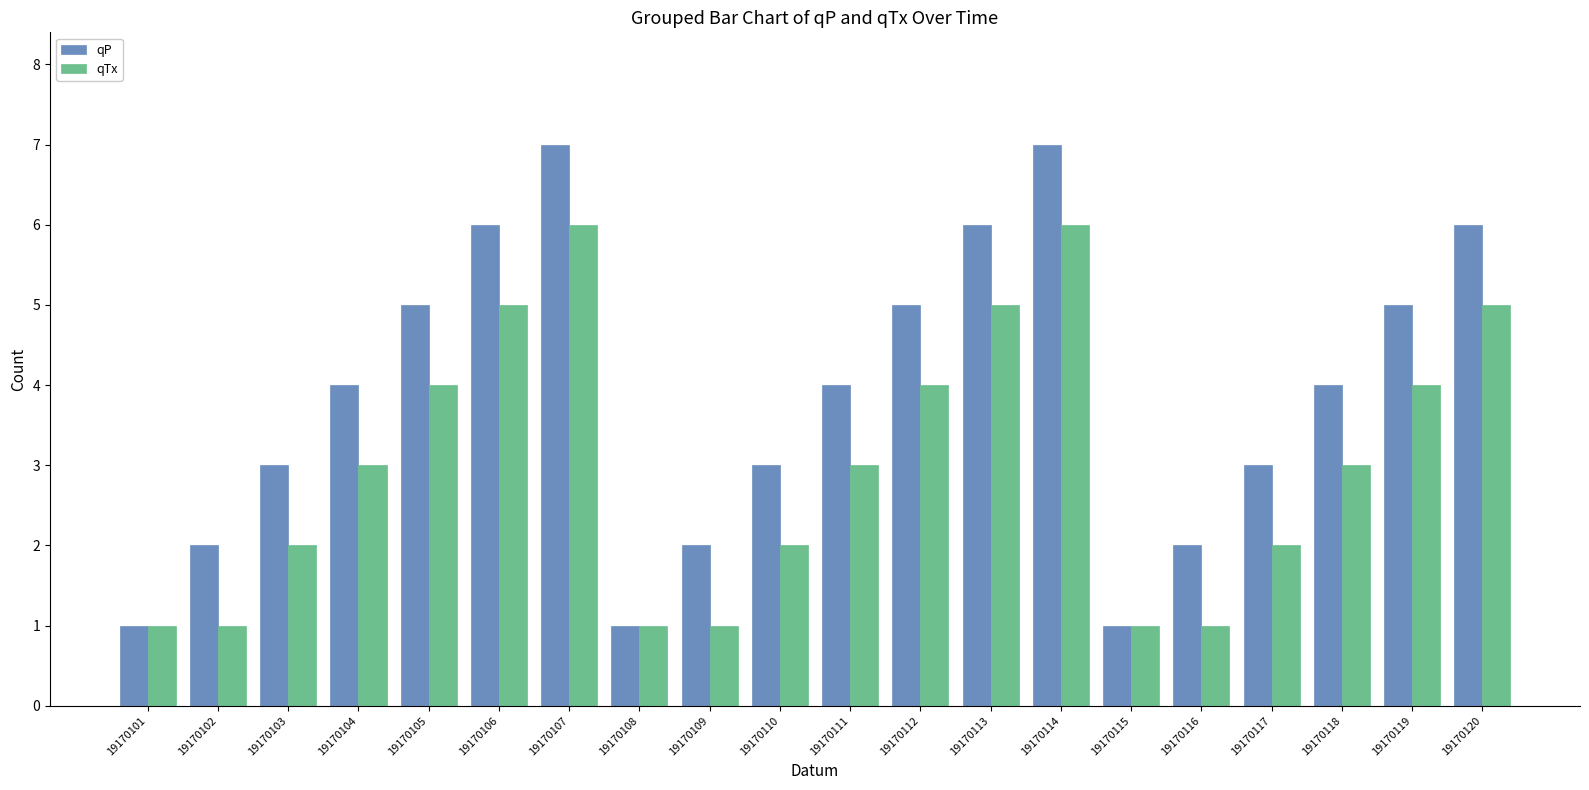

What is the total value across all series at 19170113?

11